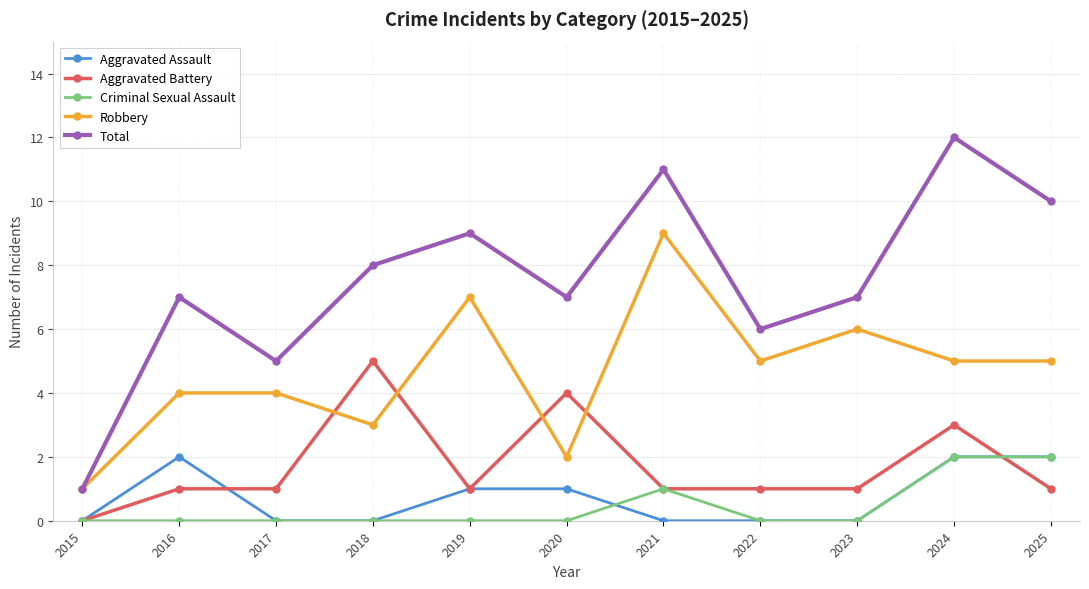

True or false: Aggravated Battery has more than 1 interior local peaks.

True